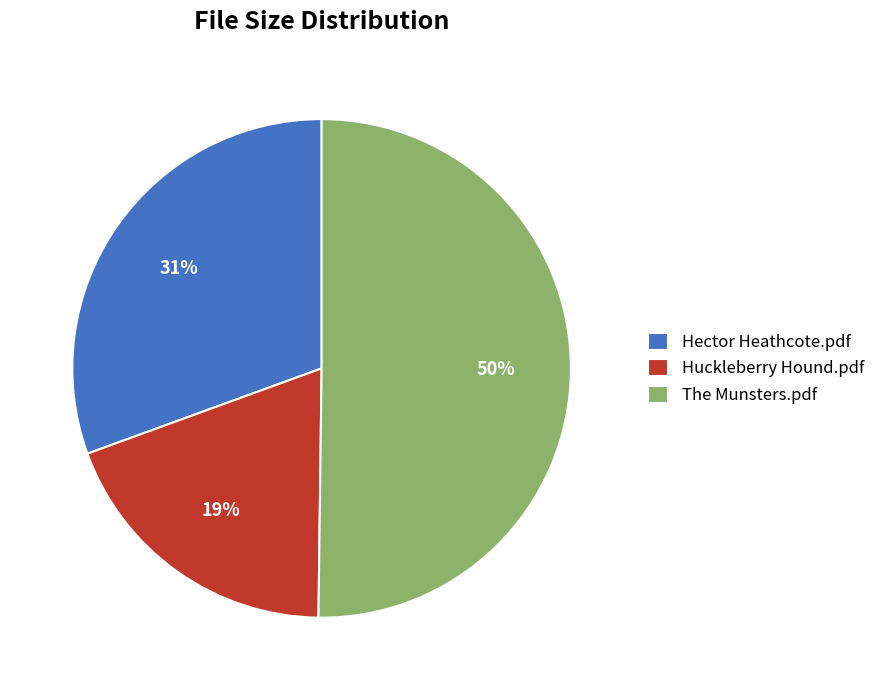

What is the largest slice in the pie chart?

The Munsters.pdf